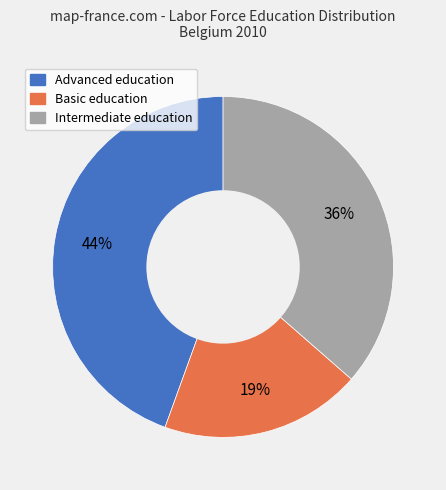

To the nearest percent, what is the average slice percentage?

33%